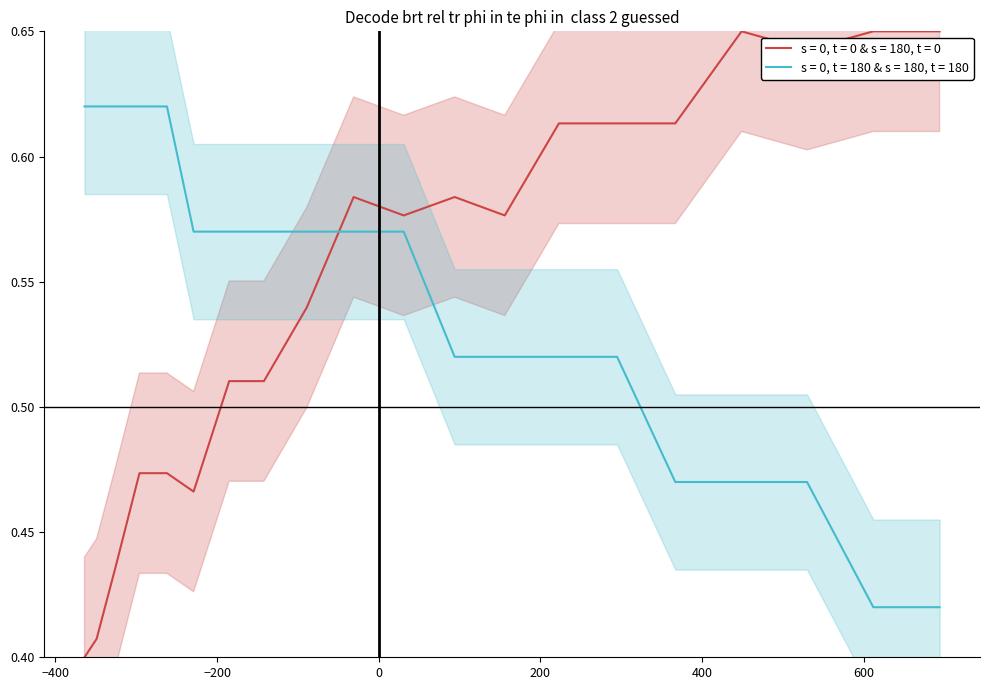

Between 16017 and 16776, which is larger?

16776